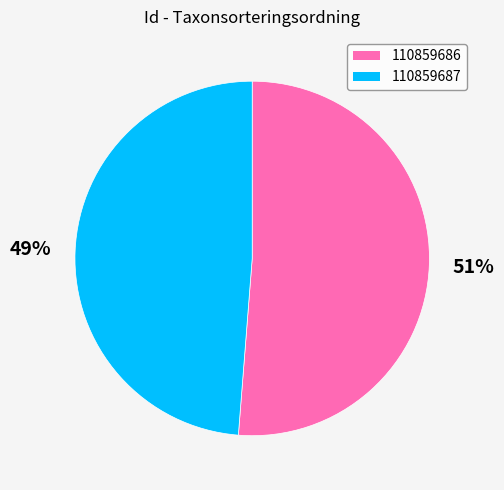

How many slices are in this pie chart?

2